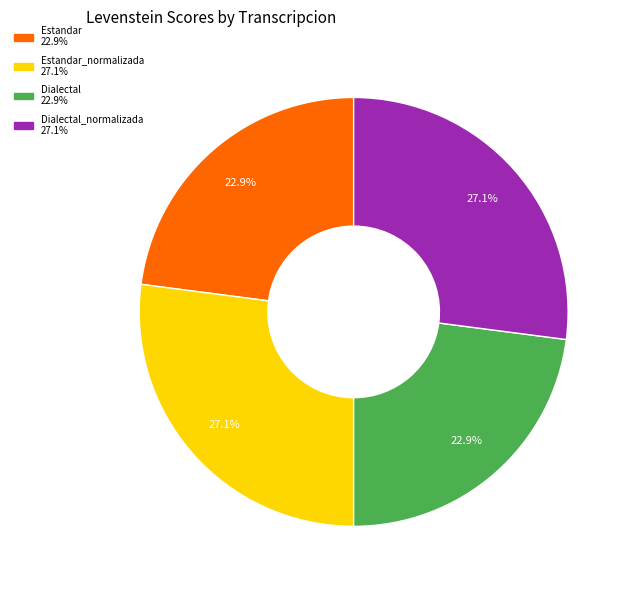

Is there a majority slice in this chart?

No